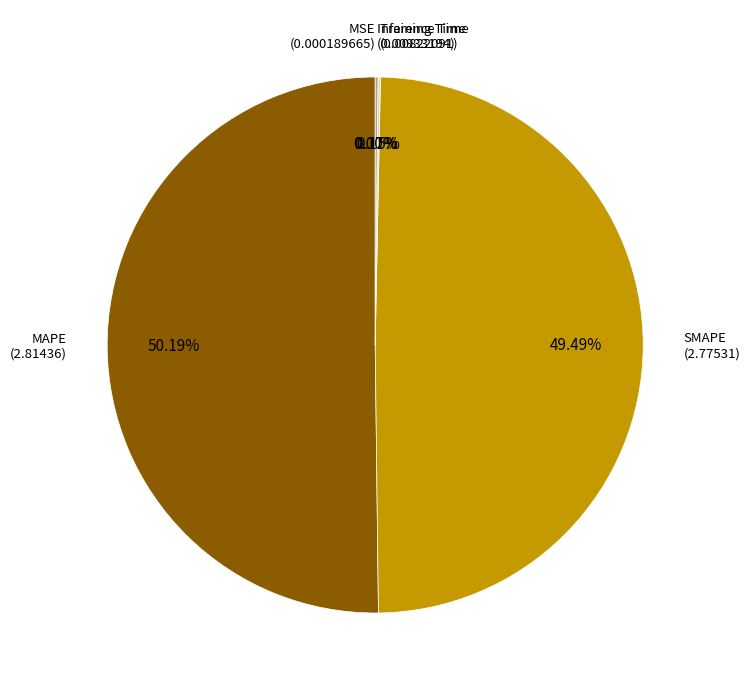

Which slice represents more than half of the pie?

MAPE